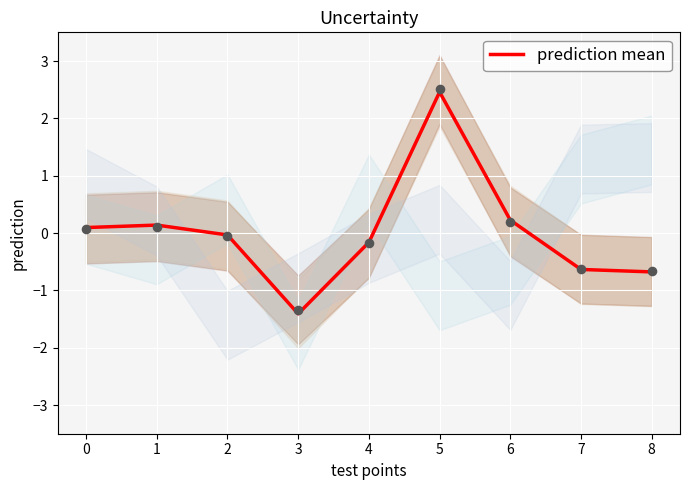

What is the total value across all series at 4?

-0.3